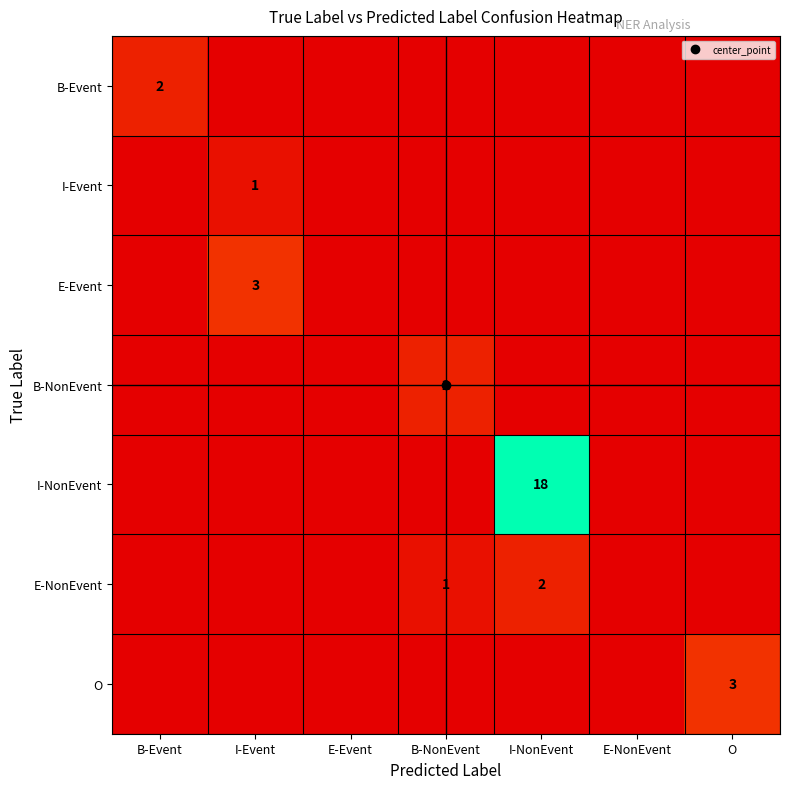

What is the maximum value shown in the chart?

18